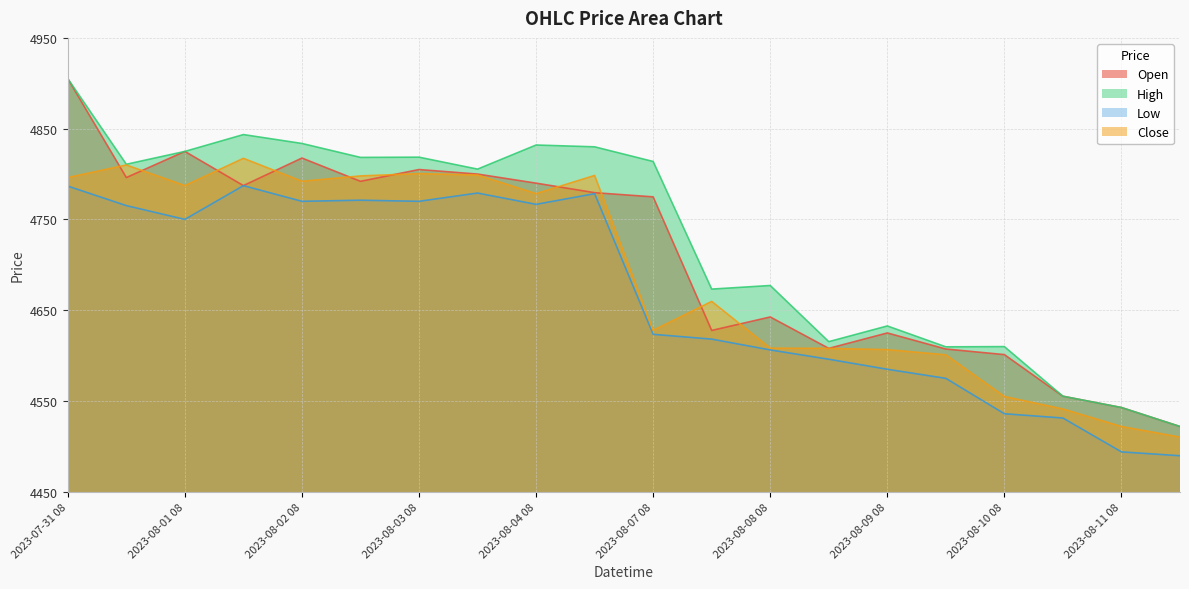

Reading left to right, list all the values displayed in this chart.

Open: 4905.1	4796.1	4825.0	4787.3	4817.6	4792.0	4805.0	4800.0	4790.0	4779.5	4774.9	4627.8	4642.6	4608.0	4625.0	4607.3	4601.1	4555.3	4542.9	4522.0
High: 4905.1	4810.8	4825.0	4843.5	4833.7	4818.4	4818.6	4805.5	4832.0	4830.0	4813.9	4673.3	4677.2	4615.4	4632.7	4609.7	4610.0	4555.3	4542.9	4522.0
Low: 4786.8	4765.2	4750.1	4787.2	4770.0	4771.2	4770.0	4779.1	4766.6	4778.4	4623.5	4618.2	4606.3	4596.0	4585.0	4575.0	4536.0	4531.3	4494.0	4489.8
Close: 4796.1	4810.0	4787.3	4817.4	4792.0	4798.0	4800.5	4799.0	4778.5	4798.5	4628.0	4659.8	4608.2	4608.0	4606.6	4600.9	4555.0	4541.2	4522.0	4510.3